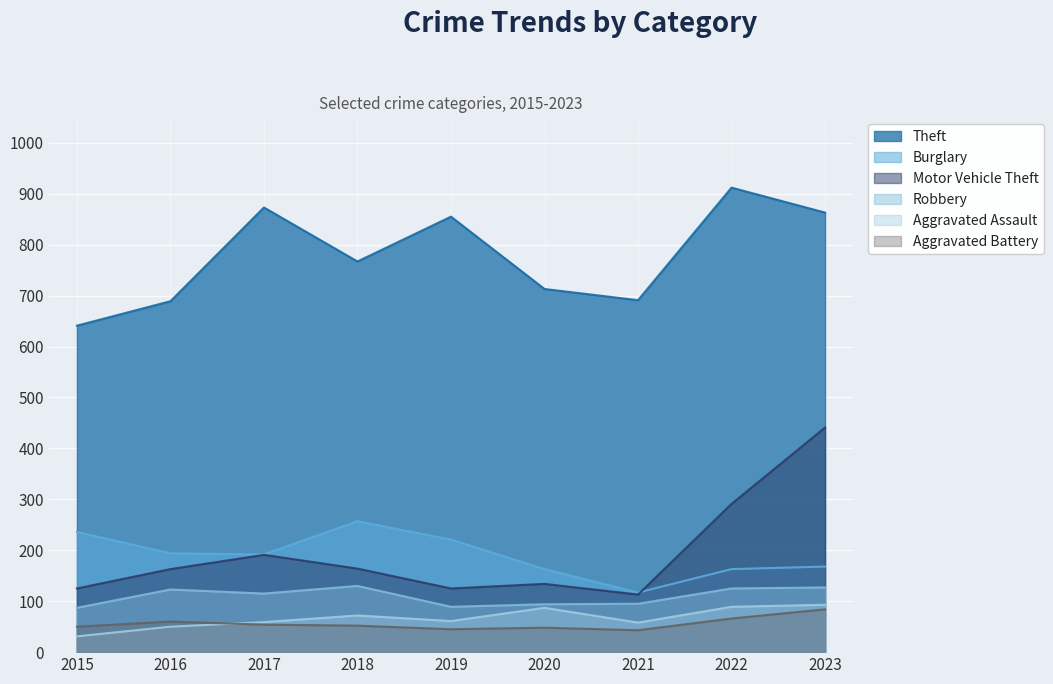

What is the difference between the highest and lowest values at 2023?

779